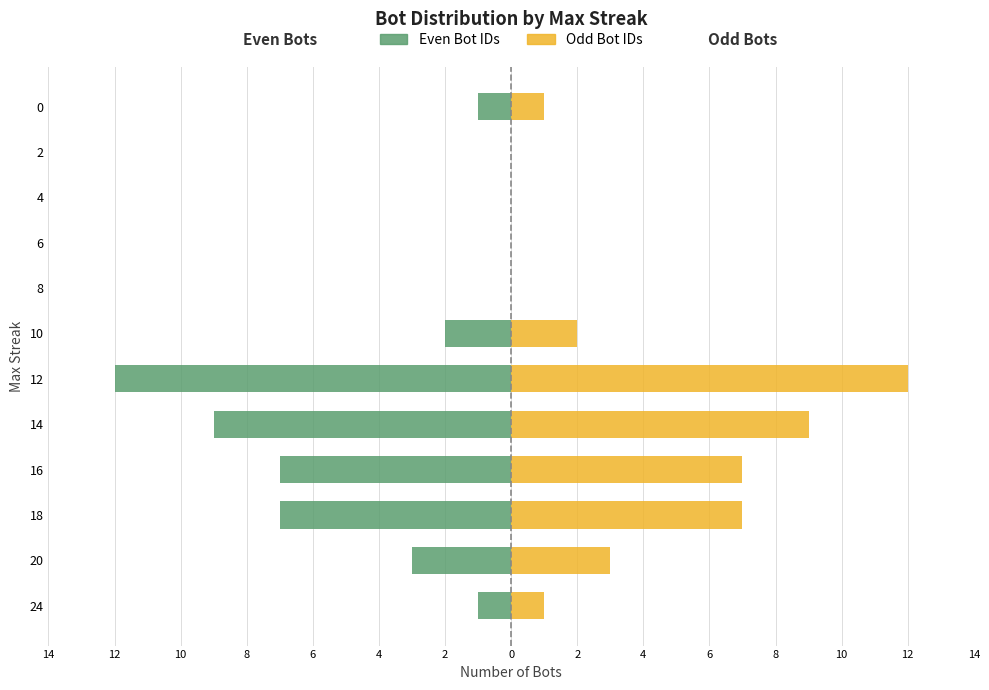

Does the chart contain stacked bars?

No